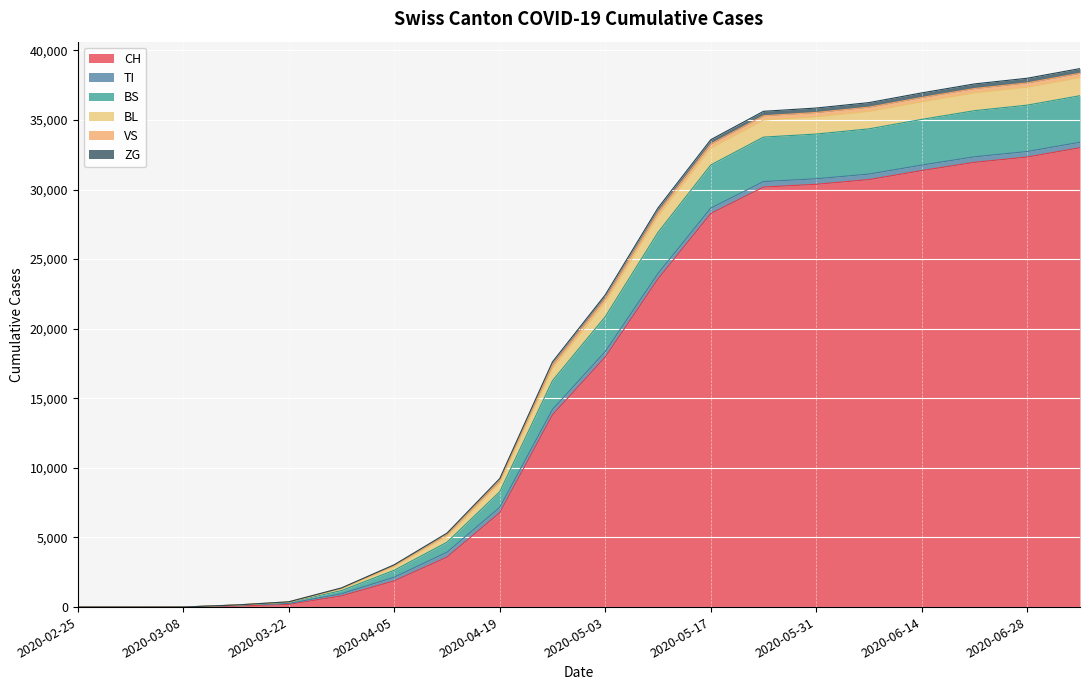

At which label is CH closest to 16501?

2020-05-03